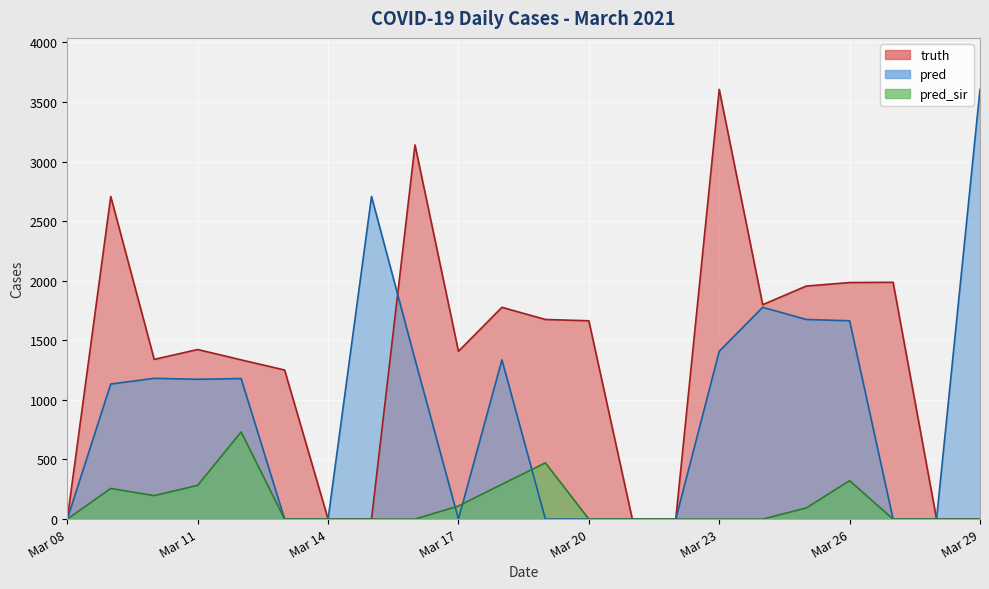

How many values in the truth series exceed 1423?

10